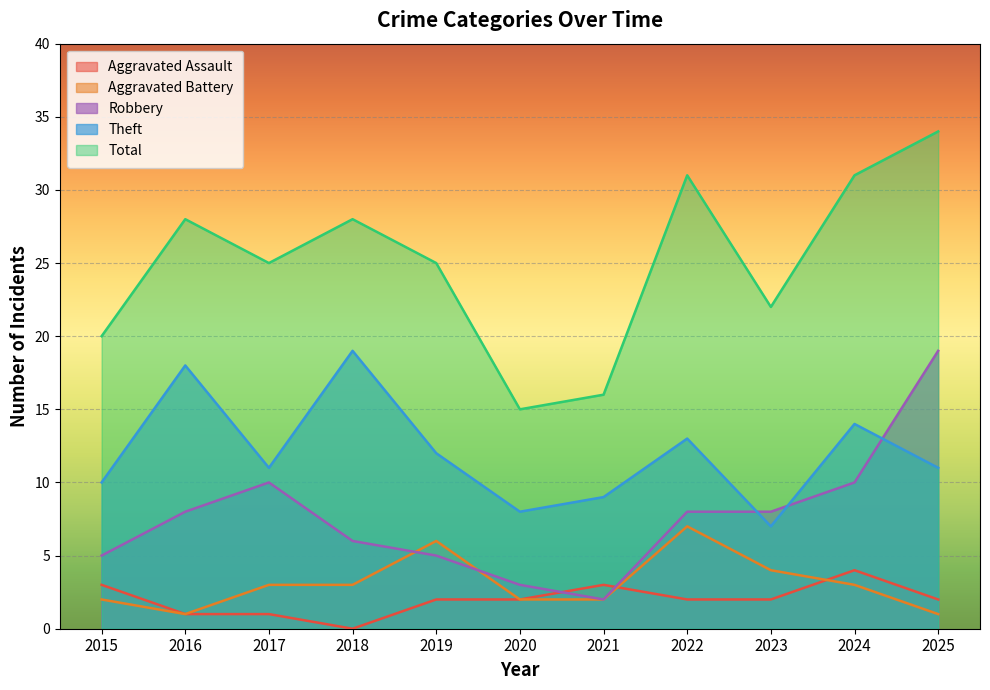

What is the spread (max minus min) of values at 2024?

28